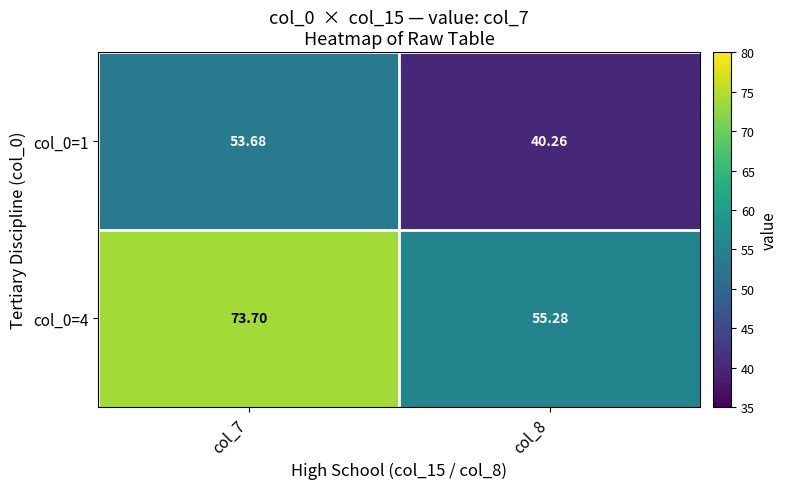

Is the value of col_0=4 at col_7 greater than the value of col_0=1 at col_8?

Yes